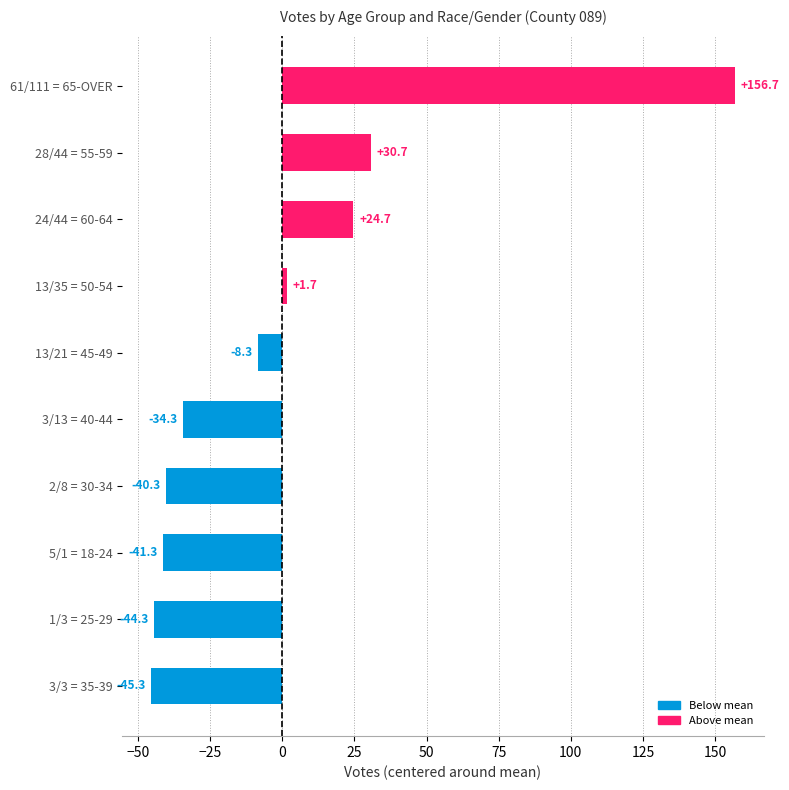

Reading top to bottom, transcribe all the data shown in this chart.

61/111 = 65-OVER=156.7	28/44 = 55-59=30.7	24/44 = 60-64=24.7	13/35 = 50-54=1.7	13/21 = 45-49=-8.3	3/13 = 40-44=-34.3	2/8 = 30-34=-40.3	5/1 = 18-24=-41.3	1/3 = 25-29=-44.3	3/3 = 35-39=-45.3